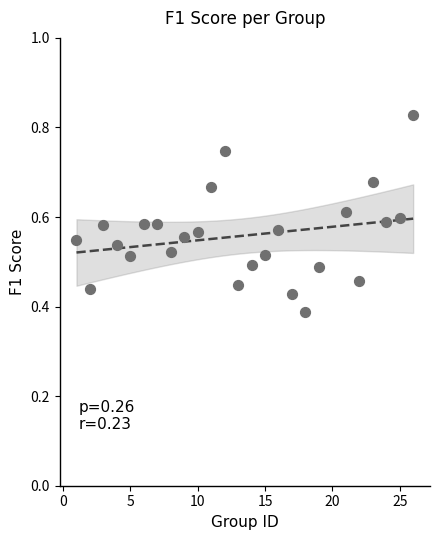

What is the range of X values (max minus min)?

25.0